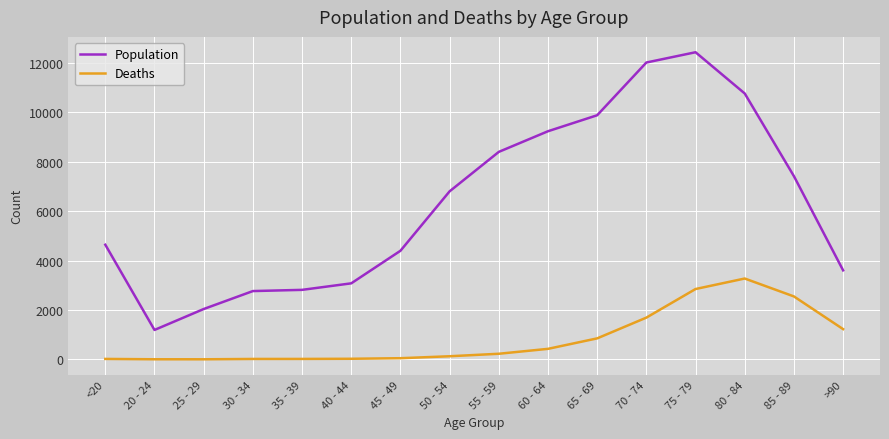

At which category is the sum across all series the highest?

75 - 79